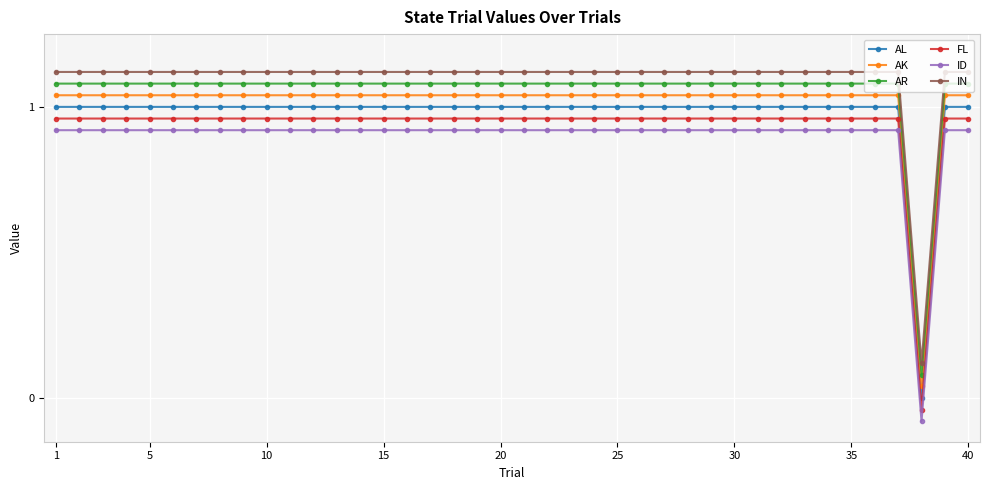

What is the sum of all AK values?

40.6